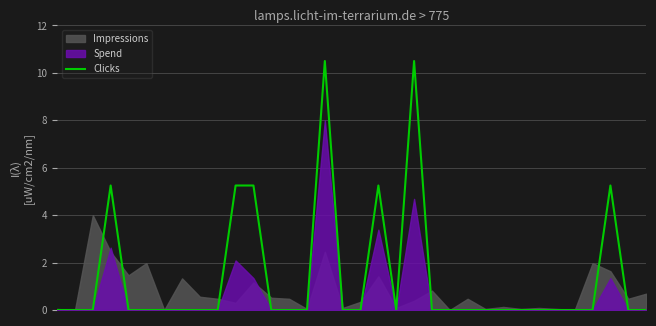

True or false: the data has more than 1 interior local peaks.

True